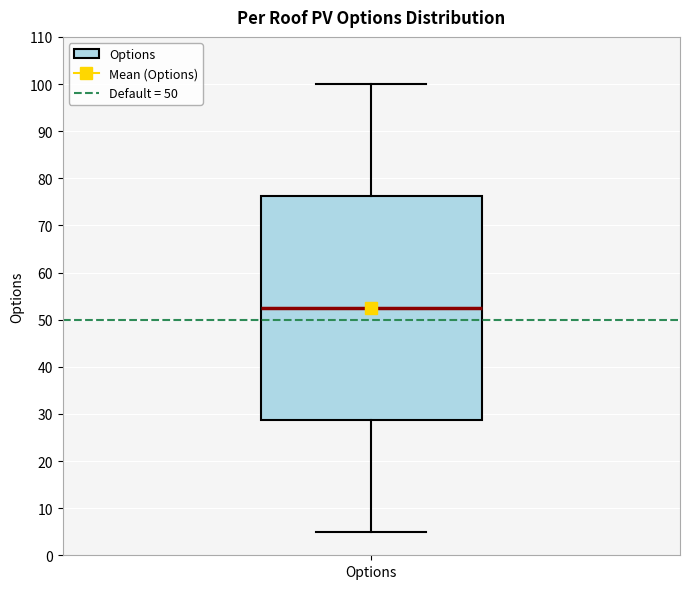

Transcribe this box plot: give where the median line is, the range the box spans, and where the two whiskers end, as read against the y-axis. The values are not printed on the chart, so give them approximately, as read against the axis.

median 53, box 29 to 76, whiskers 5 to 100